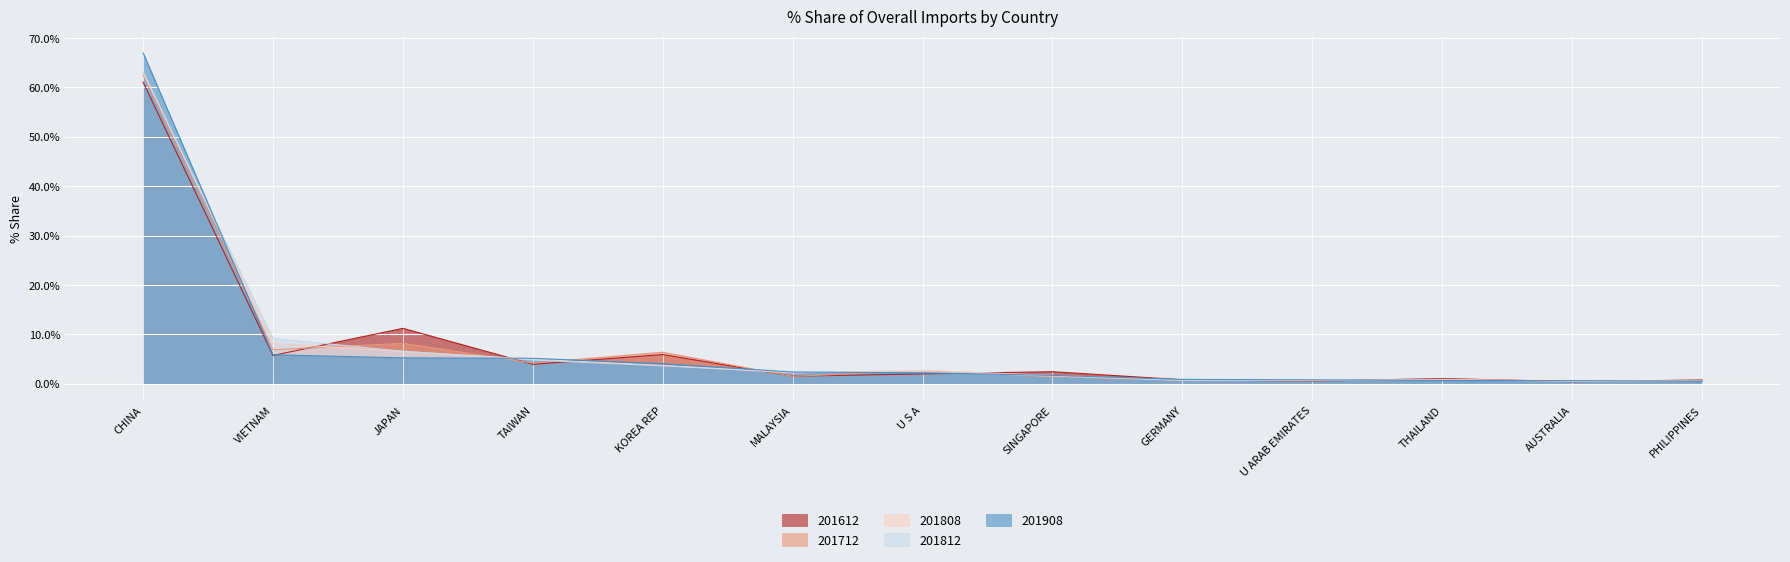

What is the minimum value for 201812_% Share of overall IM?

0.5